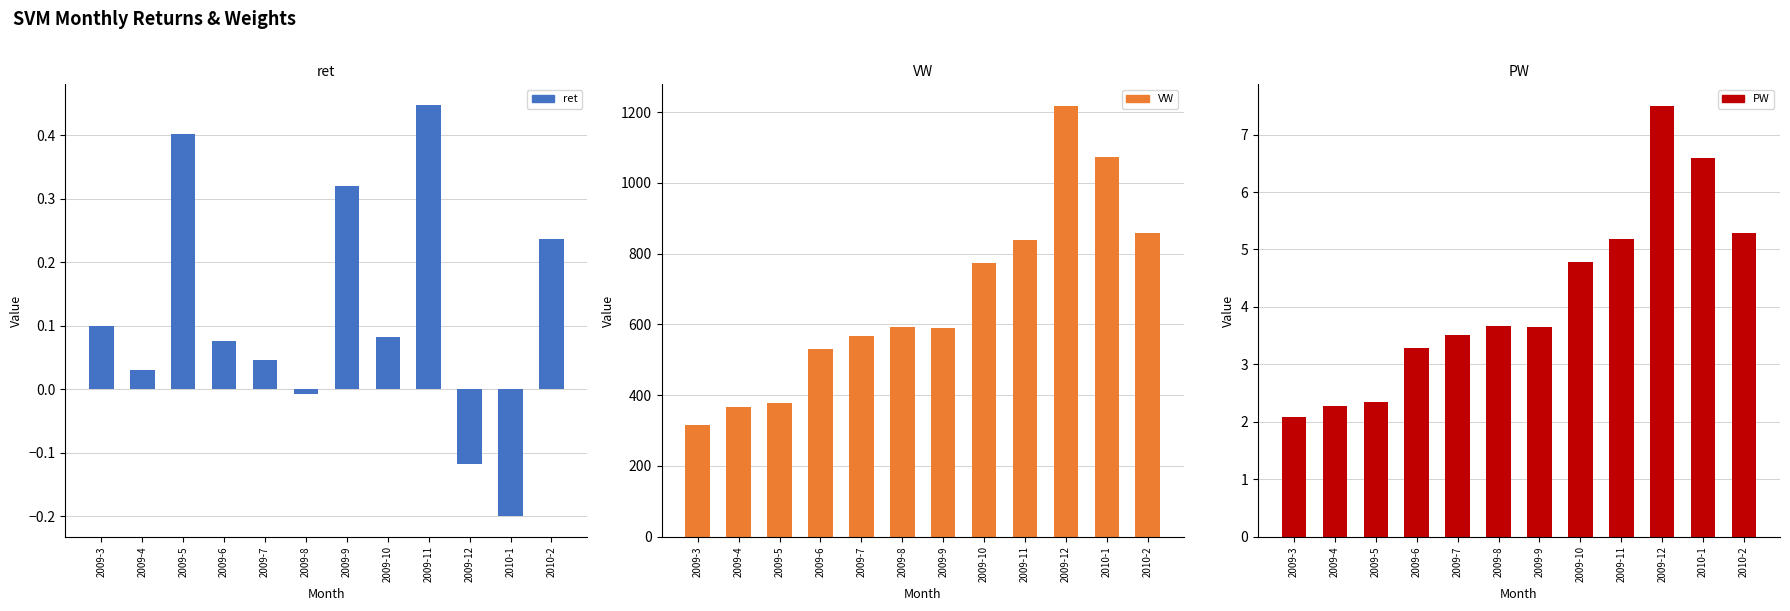

What is the minimum value for ret?

-0.2